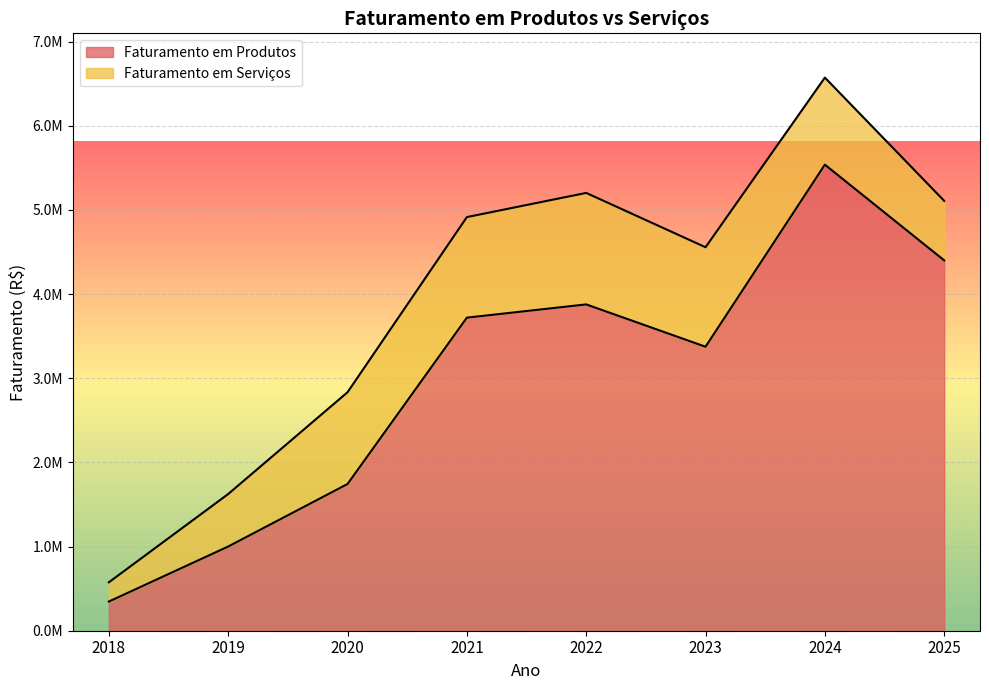

How many data points does each series have?

8